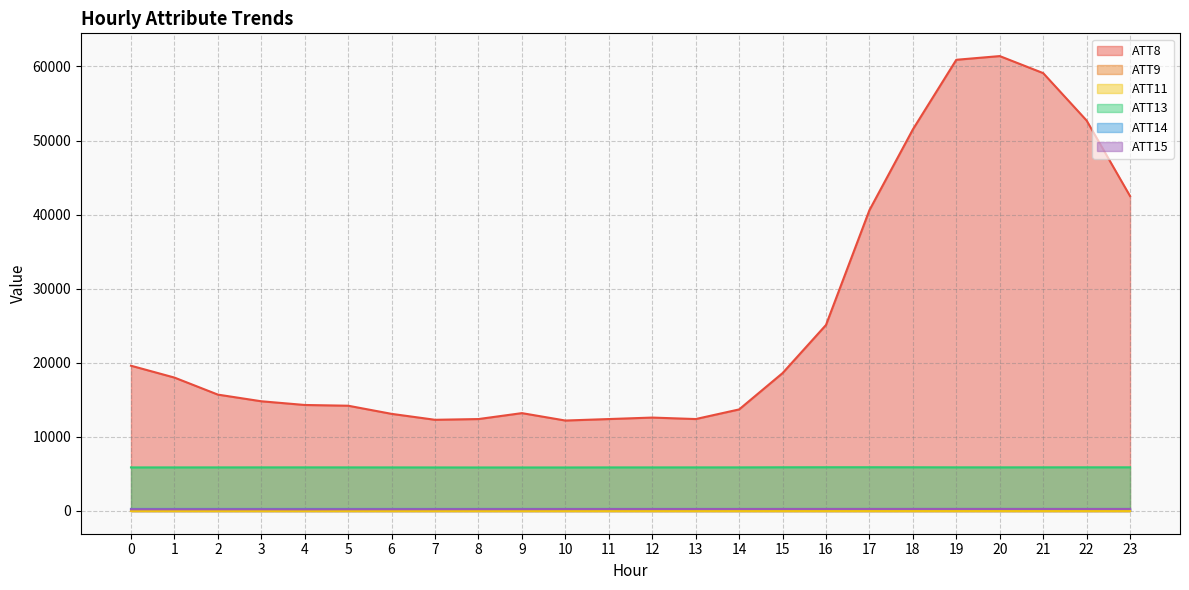

True or false: ATT8 and ATT15 intersect in this chart.

False